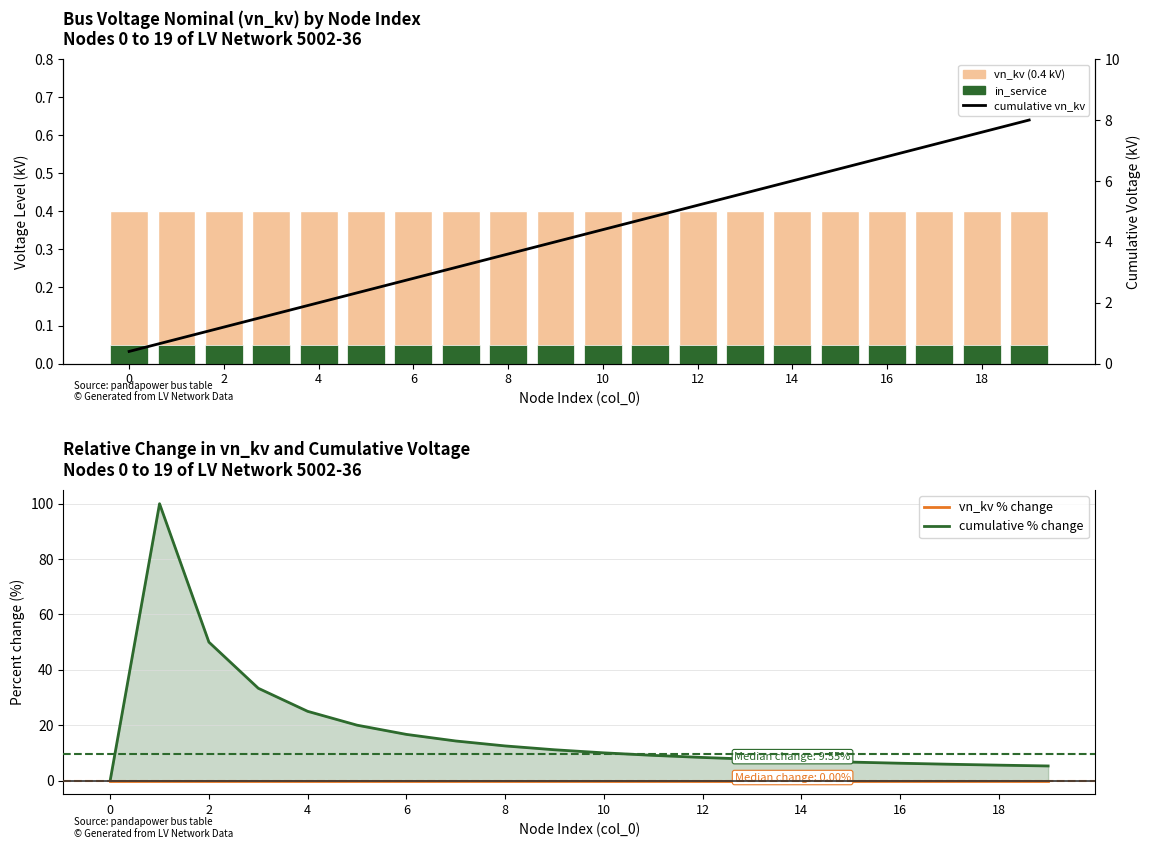

Between 0 and 2, which series saw the biggest shift?

cumulative % change